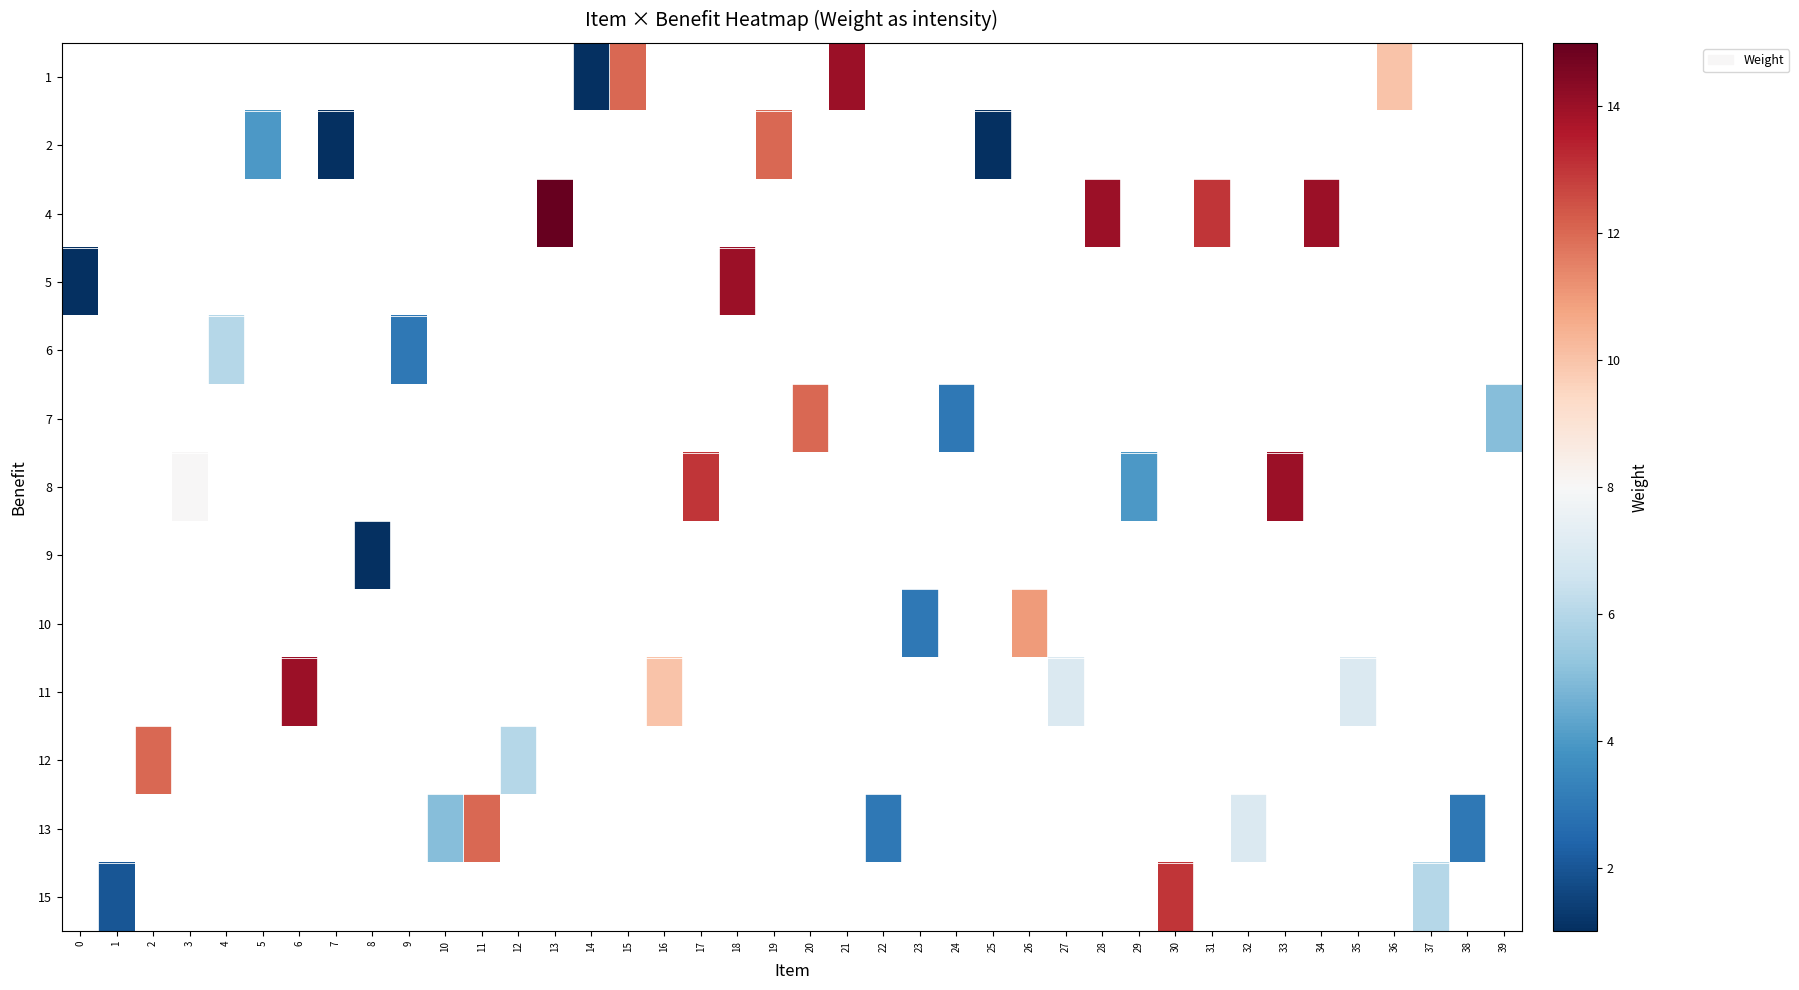

How many series are shown in this chart?

13